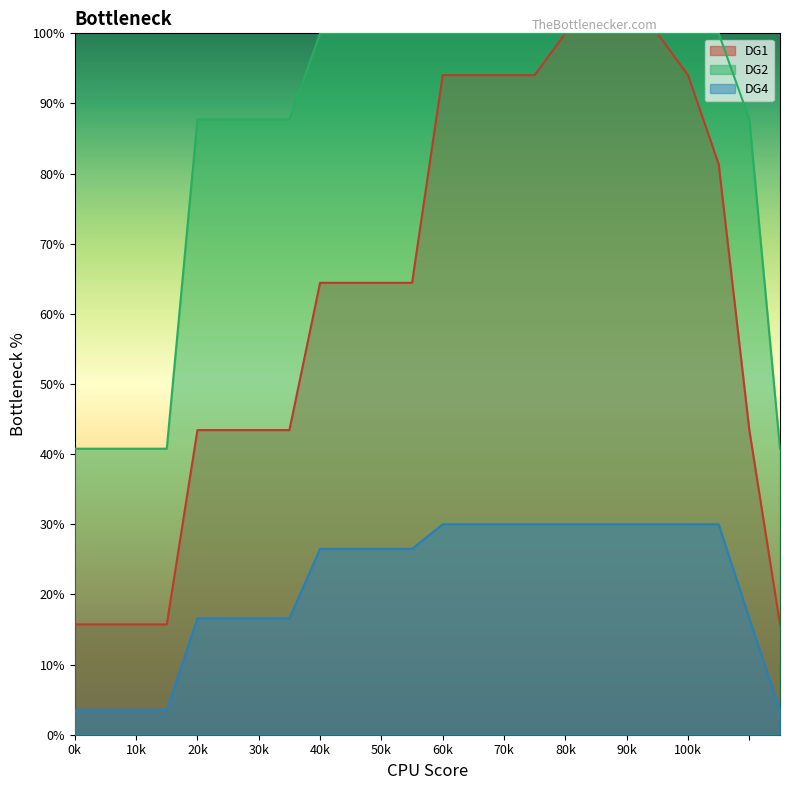

True or false: DG4 has more than 0 interior local peaks.

False